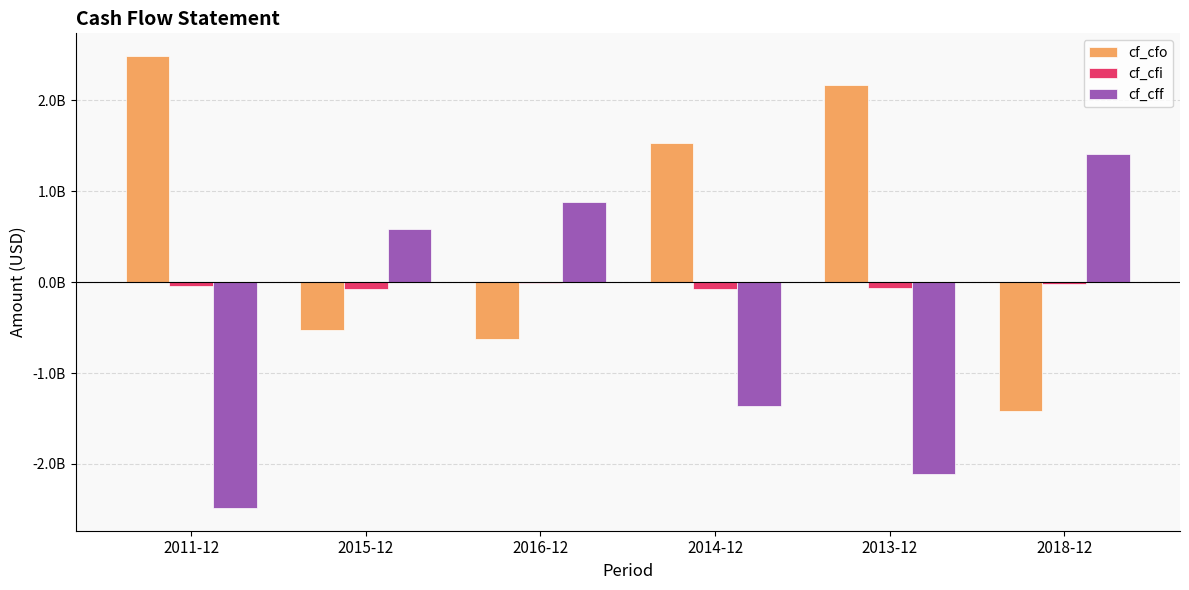

What are all the series names shown in the legend?

cf_cfo, cf_cfi, cf_cff